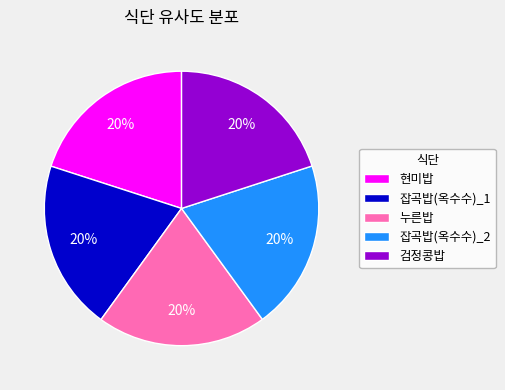

Combined, do 누른밥 and 잡곡밥(옥수수)_1 account for over 50%?

No